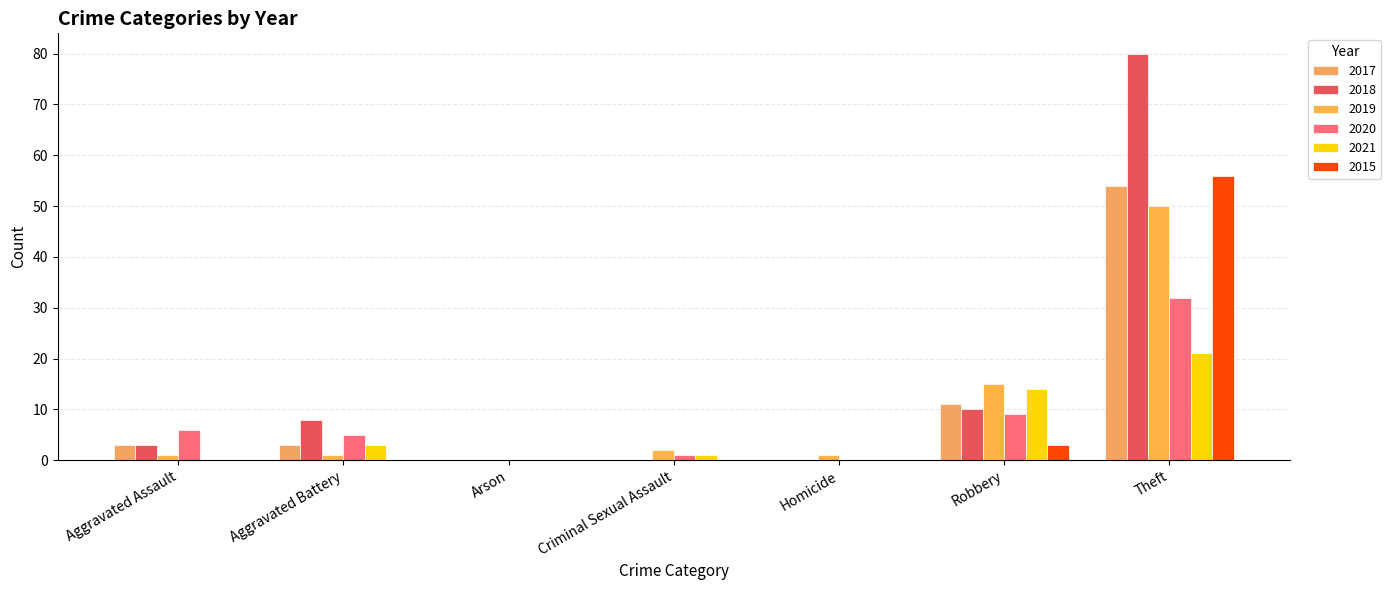

Reading right to left, extract all data points from this chart.

2015: Theft=56	Robbery=3	Homicide=0	Criminal Sexual Assault=0	Arson=0	Aggravated Battery=0	Aggravated Assault=0
2018: Theft=80	Robbery=10	Homicide=0	Criminal Sexual Assault=0	Arson=0	Aggravated Battery=8	Aggravated Assault=3
2019: Theft=50	Robbery=15	Homicide=1	Criminal Sexual Assault=2	Arson=0	Aggravated Battery=1	Aggravated Assault=1
2020: Theft=32	Robbery=9	Homicide=0	Criminal Sexual Assault=1	Arson=0	Aggravated Battery=5	Aggravated Assault=6
2021: Theft=21	Robbery=14	Homicide=0	Criminal Sexual Assault=1	Arson=0	Aggravated Battery=3	Aggravated Assault=0
2017: Theft=54	Robbery=11	Homicide=0	Criminal Sexual Assault=0	Arson=0	Aggravated Battery=3	Aggravated Assault=3